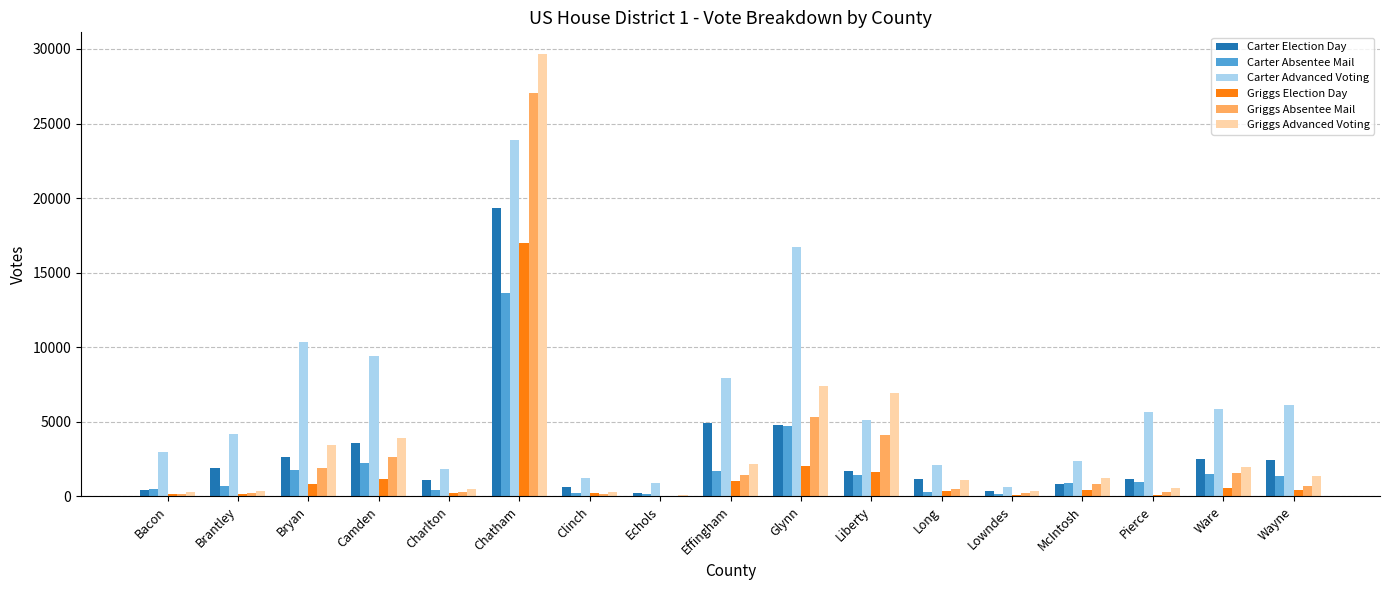

Between Bacon and Chatham, which series saw the biggest shift?

Griggs Advanced Voting